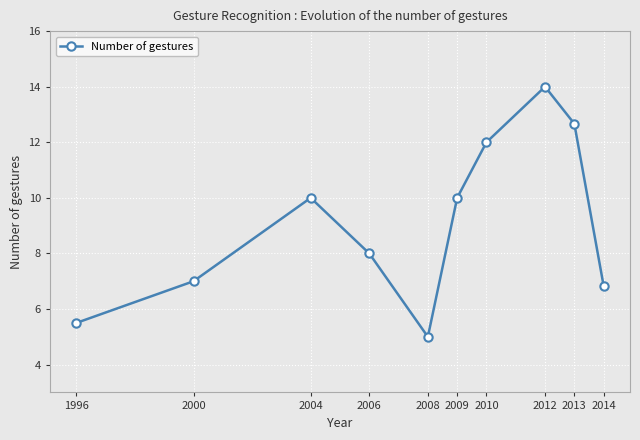

What value does the data have at 2013?

12.7